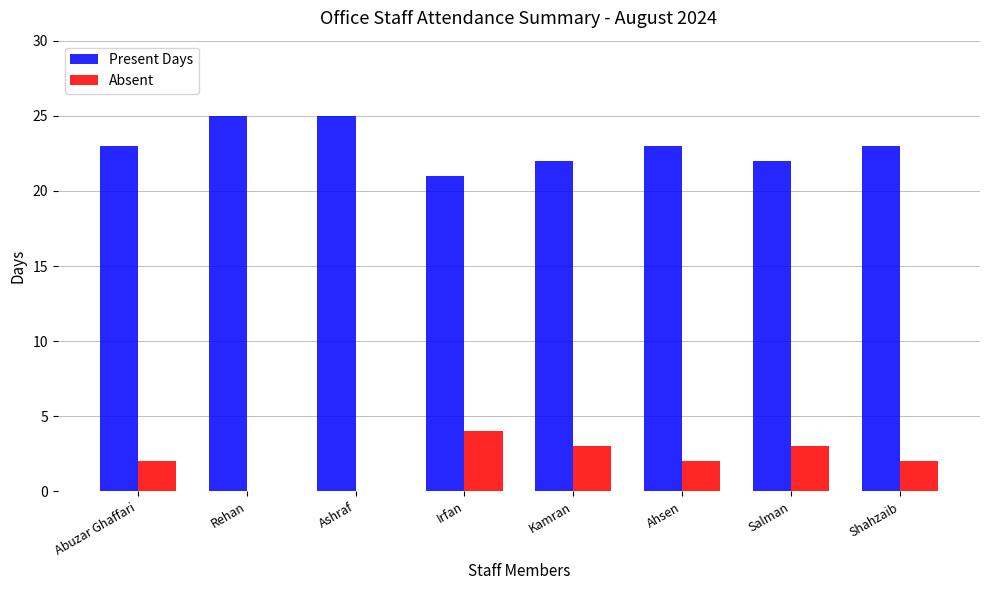

Which series has the largest total across all categories?

Present Days